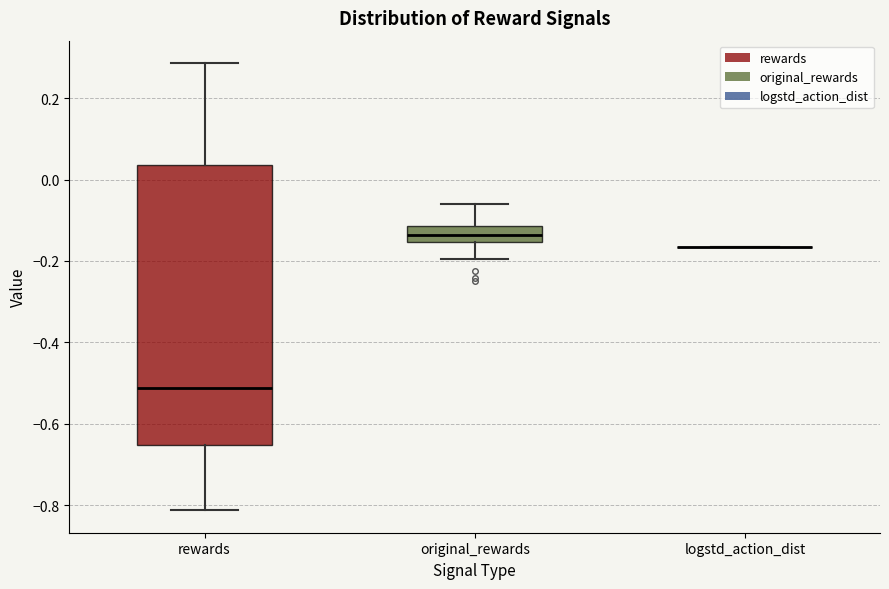

Reading left to right, read every box against the y-axis: the position of its median line, the range the box covers, and the ends of its whiskers. The values are not printed on the chart, so give them approximately, as read against the axis.

rewards: median -0.52, box -0.66 to 0.04, whiskers -0.82 to 0.28
original_rewards: median -0.14, box -0.16 to -0.12, whiskers -0.20 to -0.06
logstd_action_dist: box collapsed to a line at -0.16, whiskers -0.16 to -0.16